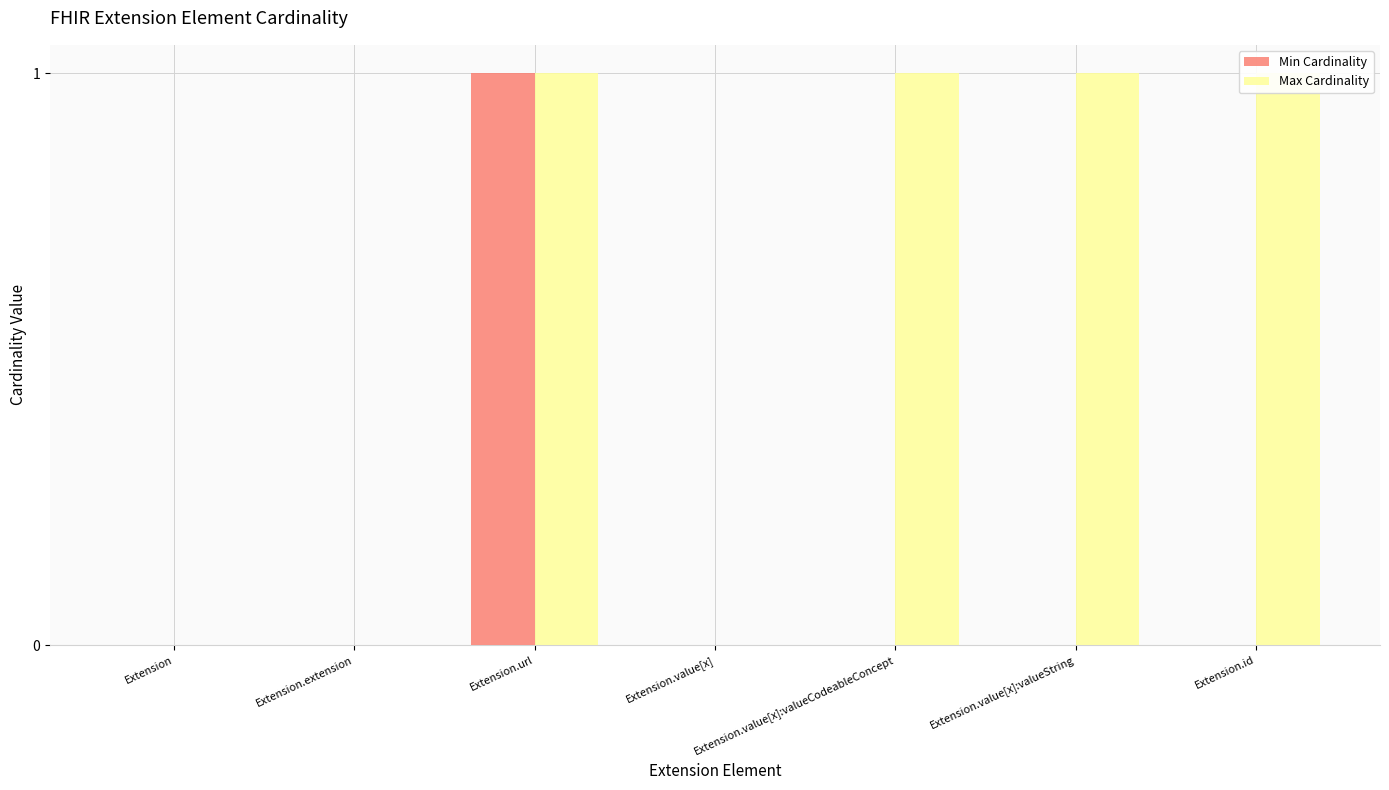

Which series has the widest spread of values?

Min Cardinality